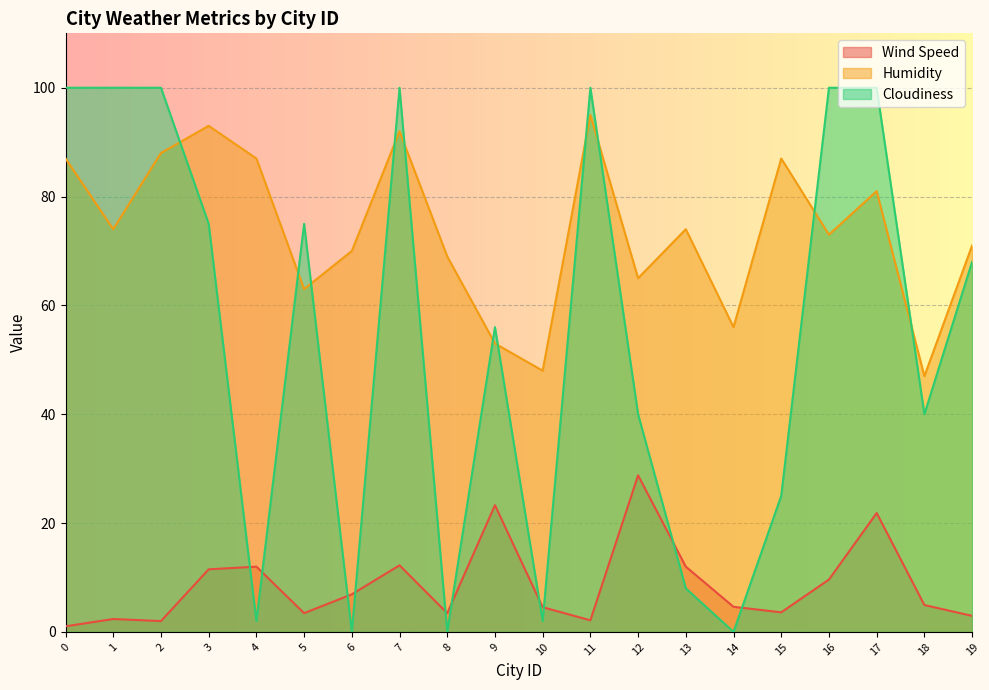

What is the greatest value displayed?

100.0